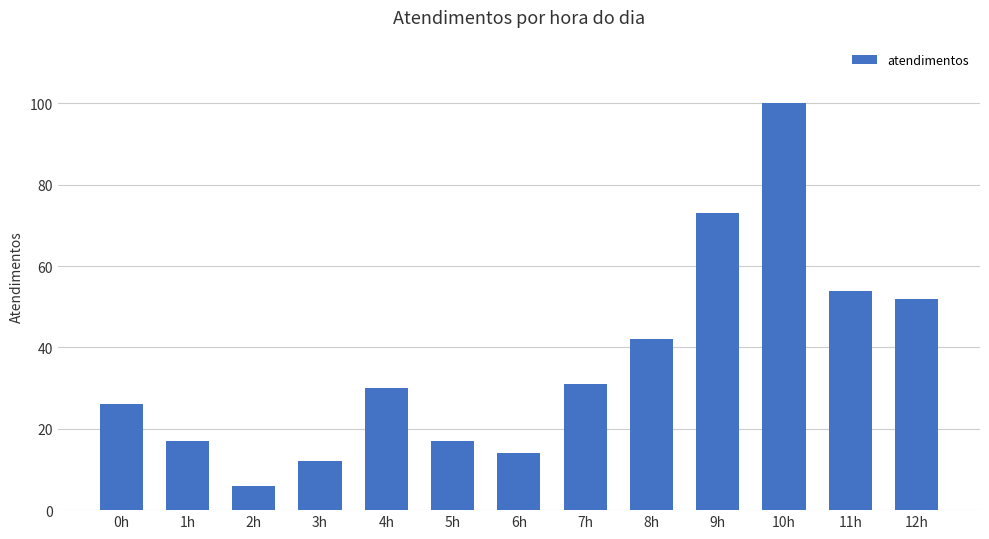

Count the number of data series in this chart.

1